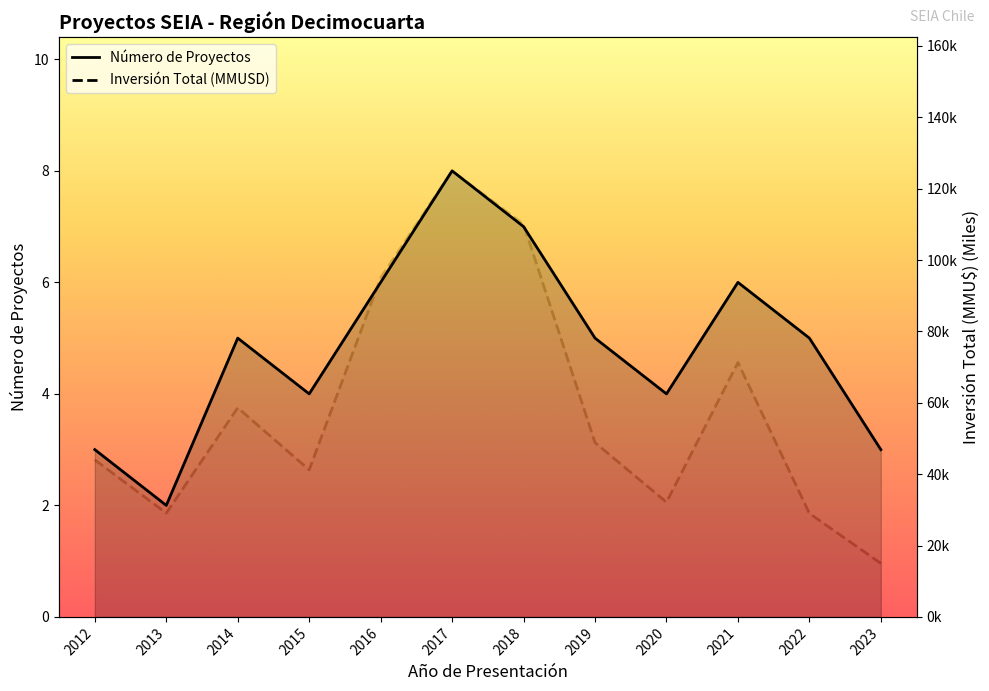

Reading left to right, what are all the values shown in this chart?

Número de Proyectos: 2012=3.0	2013=2.0	2014=5.0	2015=4.0	2016=6.0	2017=8.0	2018=7.0	2019=5.0	2020=4.0	2021=6.0	2022=5.0	2023=3.0
Inversión Total (MMU$): 2012=44.0	2013=29.1	2014=58.6	2015=41.2	2016=95.0	2017=125.0	2018=110.0	2019=48.8	2020=32.1	2021=71.3	2022=29.0	2023=15.0